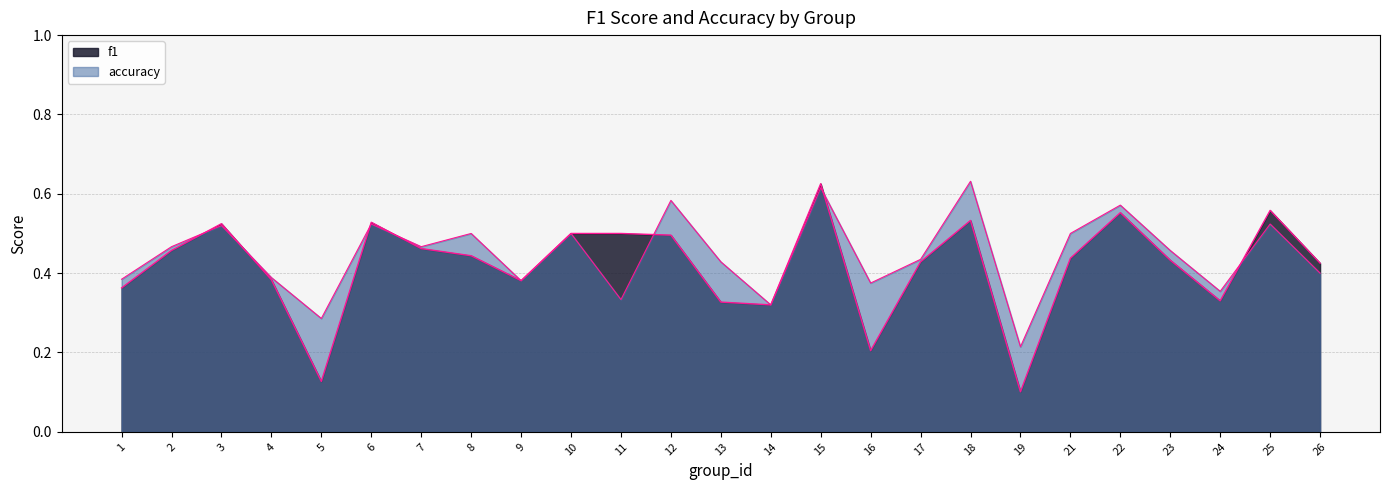

Which series has the largest total across all categories?

accuracy